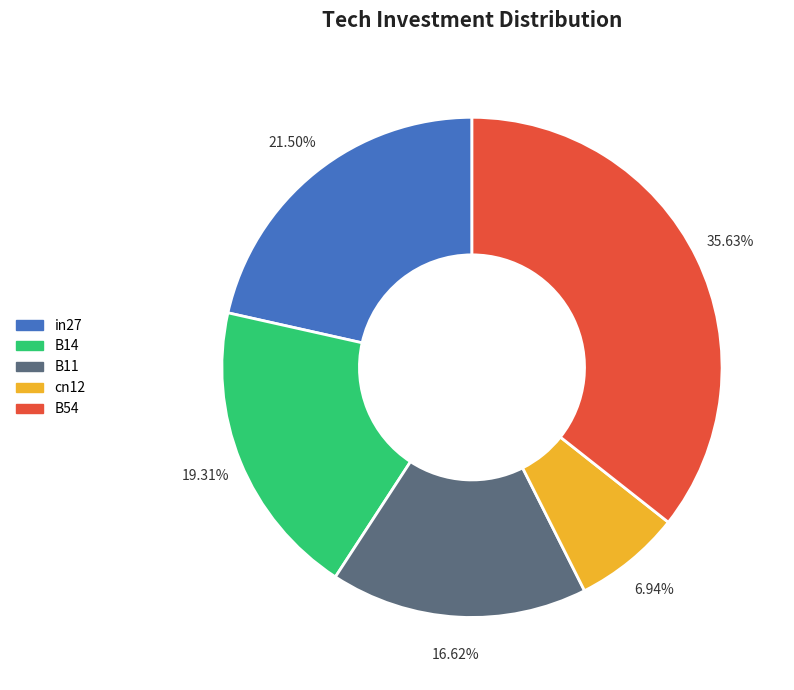

To the nearest percent, what portion does B54 represent?

36%